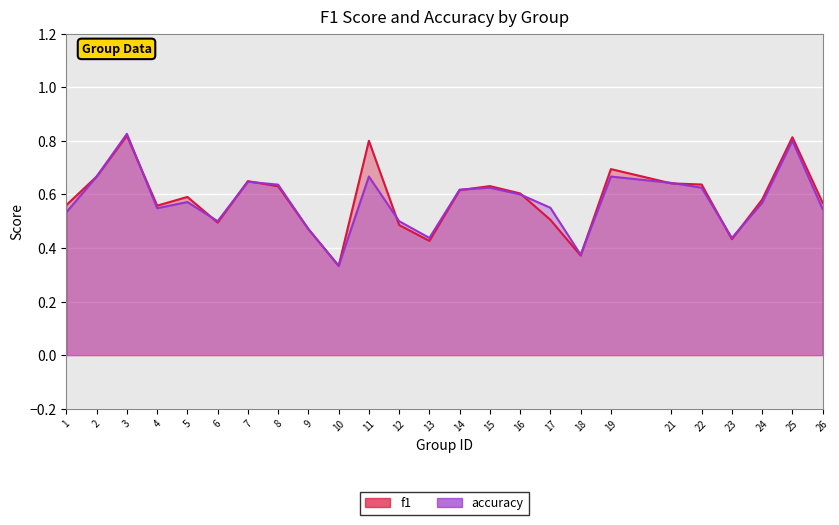

What is the difference between the second highest and second lowest values in the f1 series?

0.4